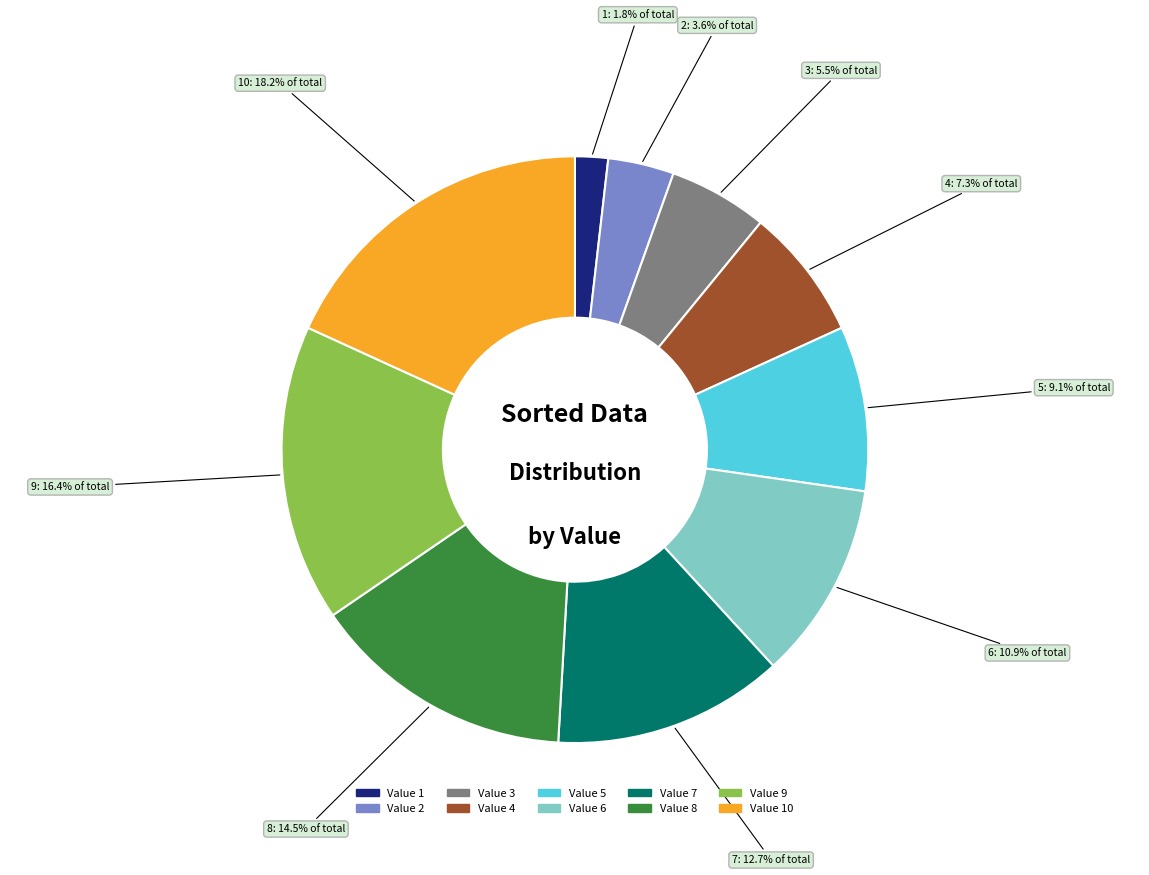

Is there a majority slice in this chart?

No